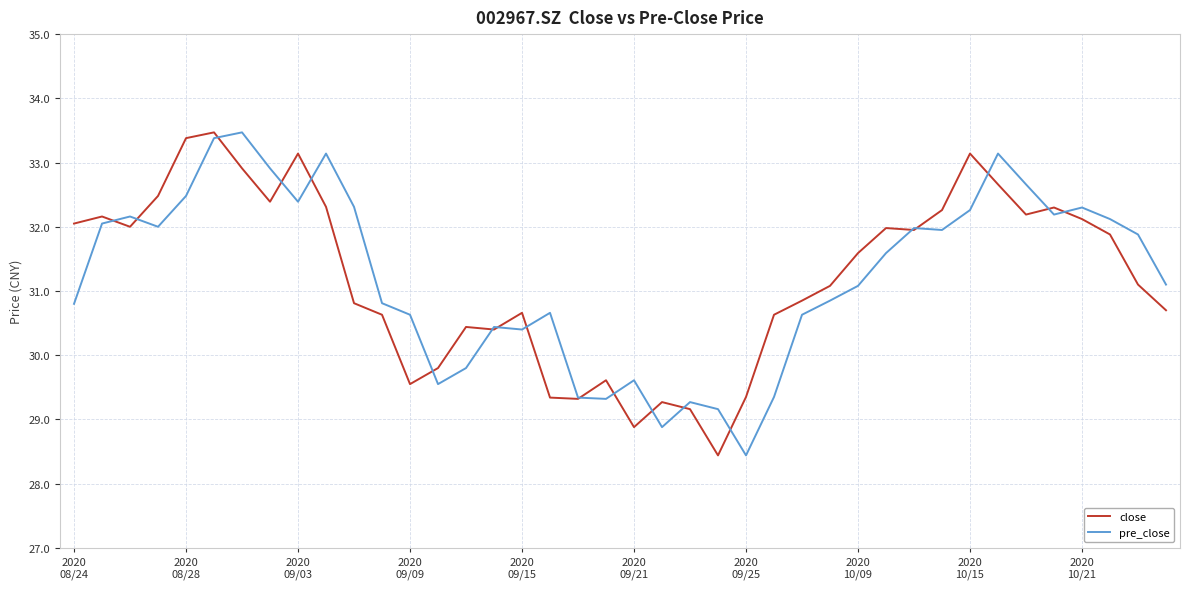

What is the minimum value shown in the chart?

28.4